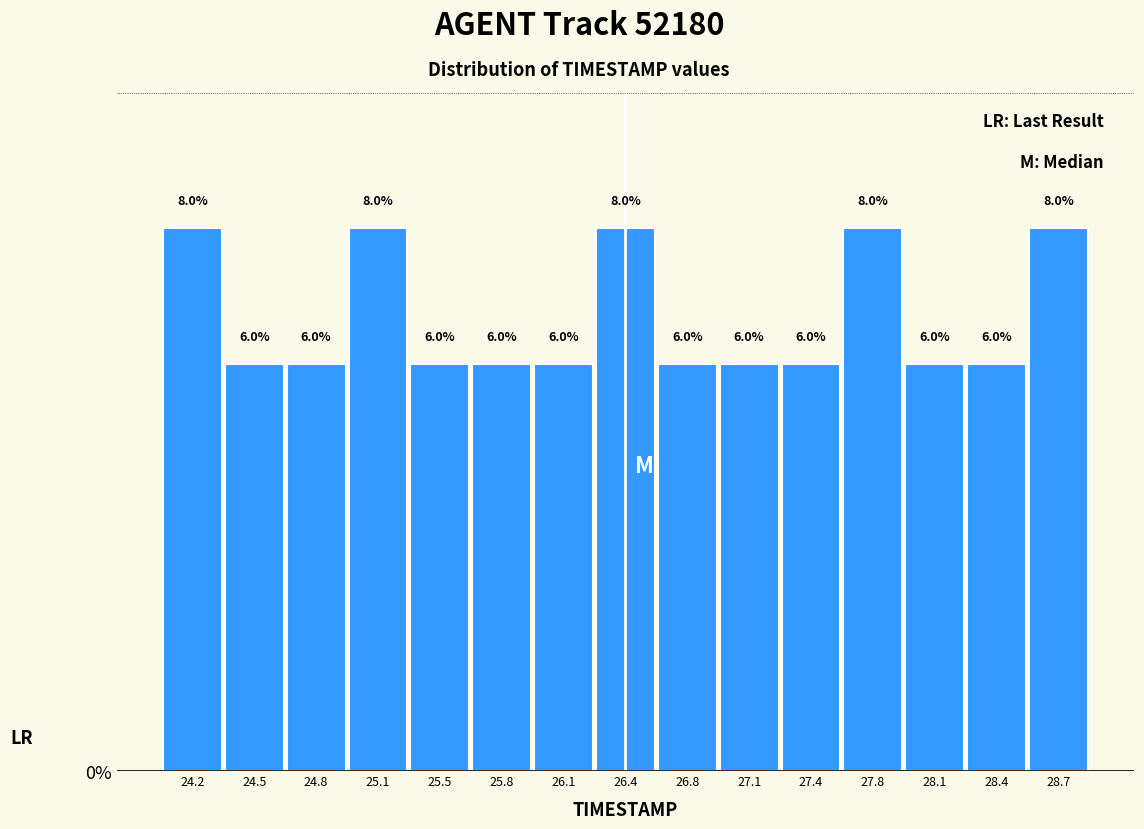

Reading left to right, list every bar in this chart as the range it spans on the x-axis followed by its height. The bar edges are not printed on the chart, so give them approximately, as read against the axis.

24.00 to 24.35: 8.0
24.35 to 24.65: 6.0
24.65 to 25.00: 6.0
25.00 to 25.30: 8.0
25.30 to 25.65: 6.0
25.65 to 25.95: 6.0
25.95 to 26.30: 6.0
26.30 to 26.60: 8.0
26.60 to 26.95: 6.0
26.95 to 27.25: 6.0
27.25 to 27.60: 6.0
27.60 to 27.90: 8.0
27.90 to 28.25: 6.0
28.25 to 28.55: 6.0
28.55 to 28.90: 8.0